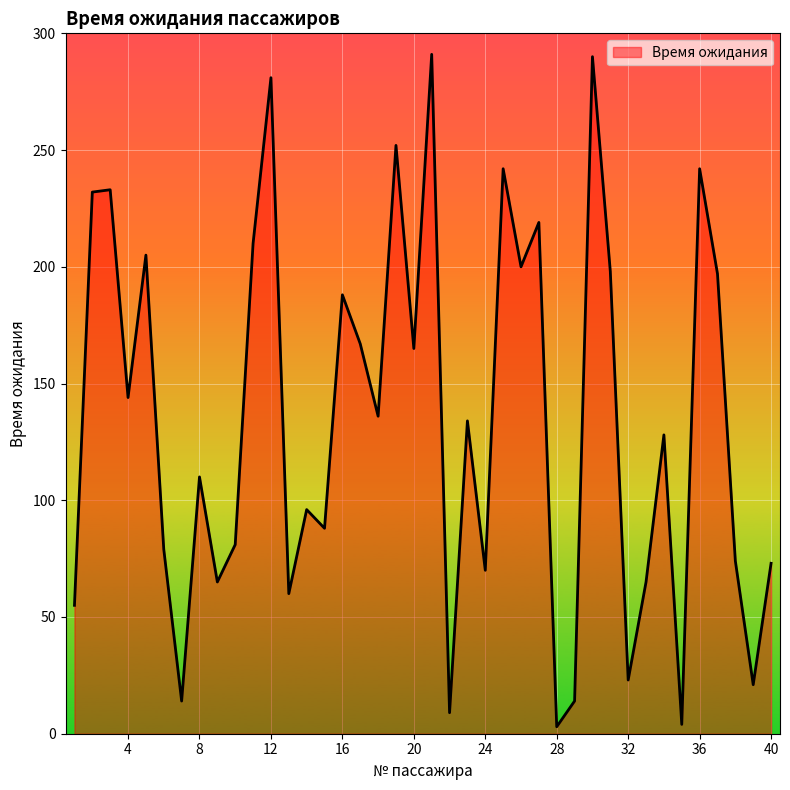

What is the maximum value shown in the chart?

291